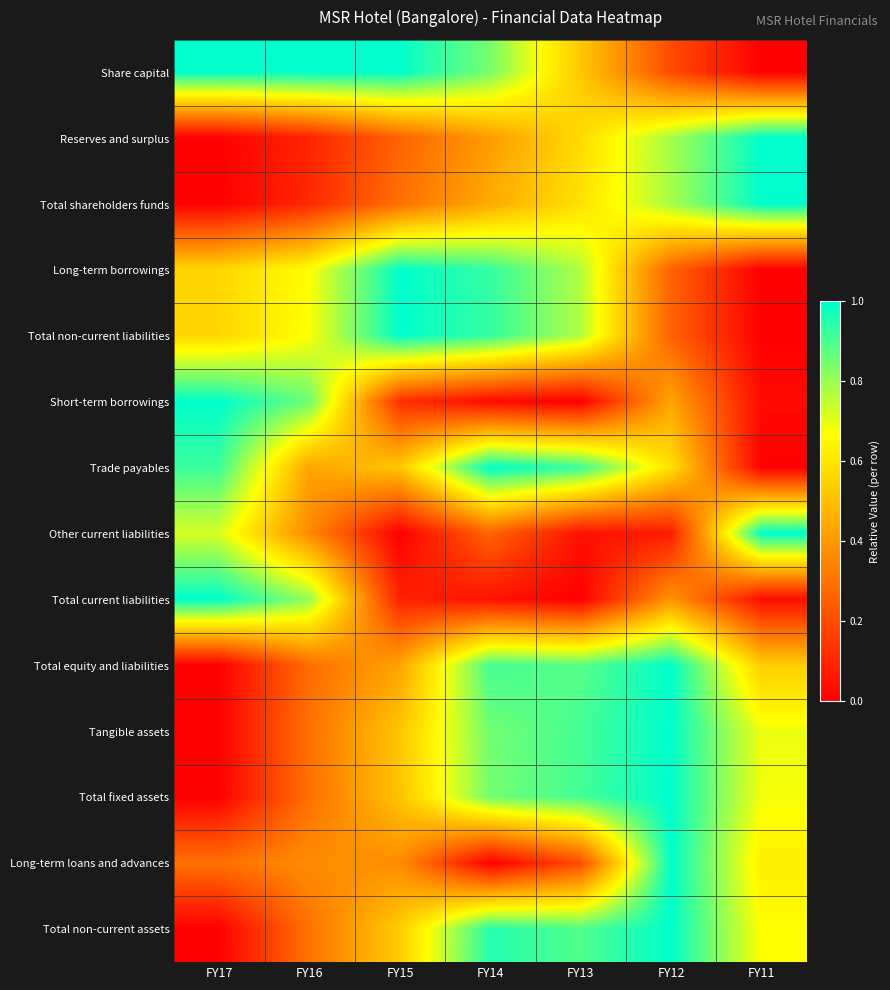

How many distinct data groups are displayed?

14